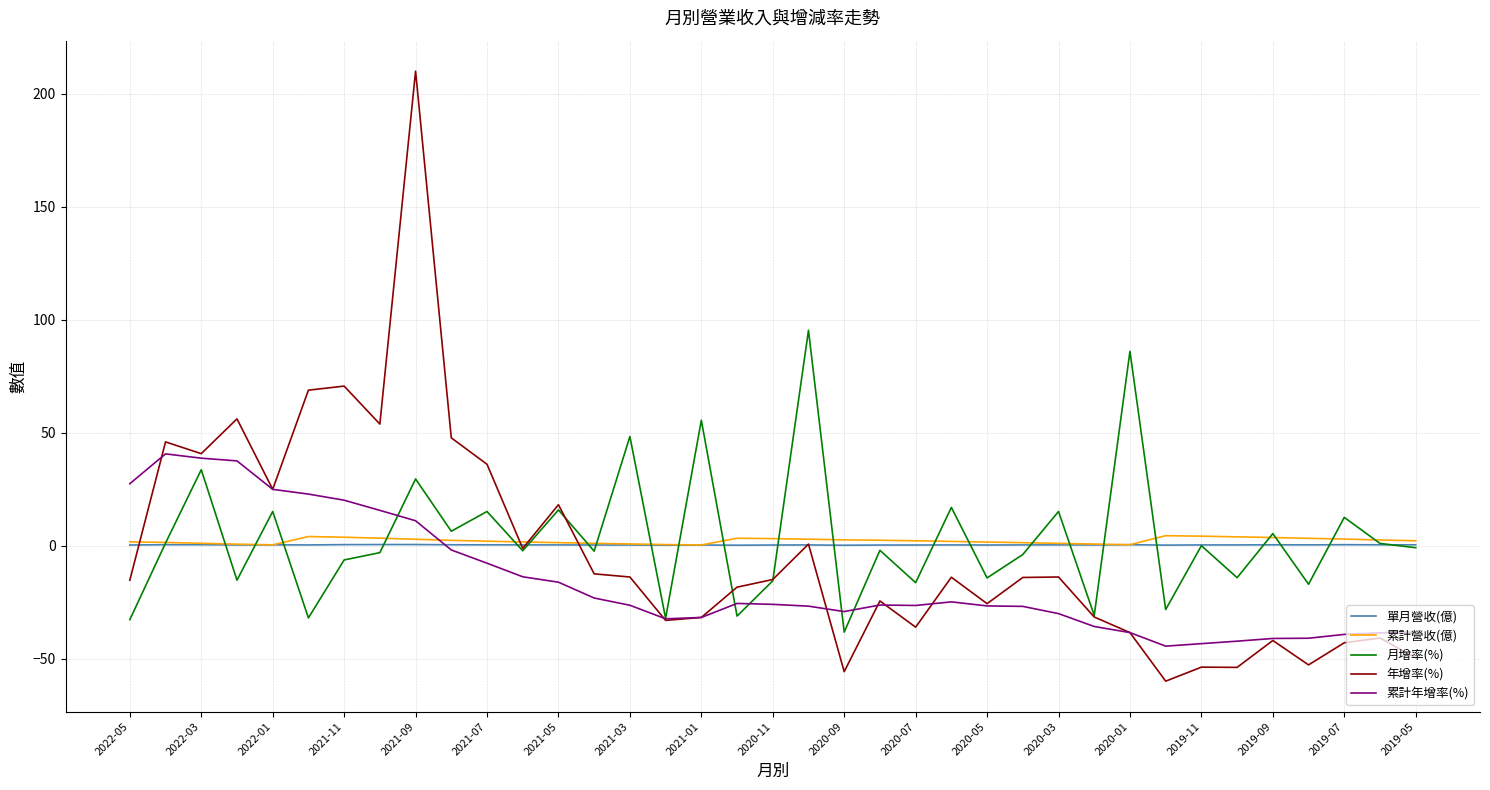

What is the maximum value shown in the chart?

210.0